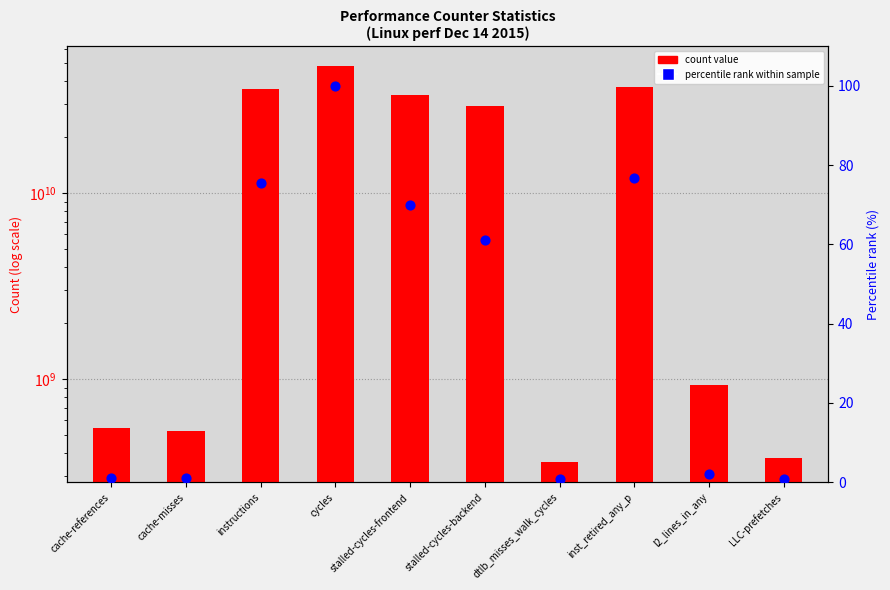

Which series contains the highest Y value?

count value